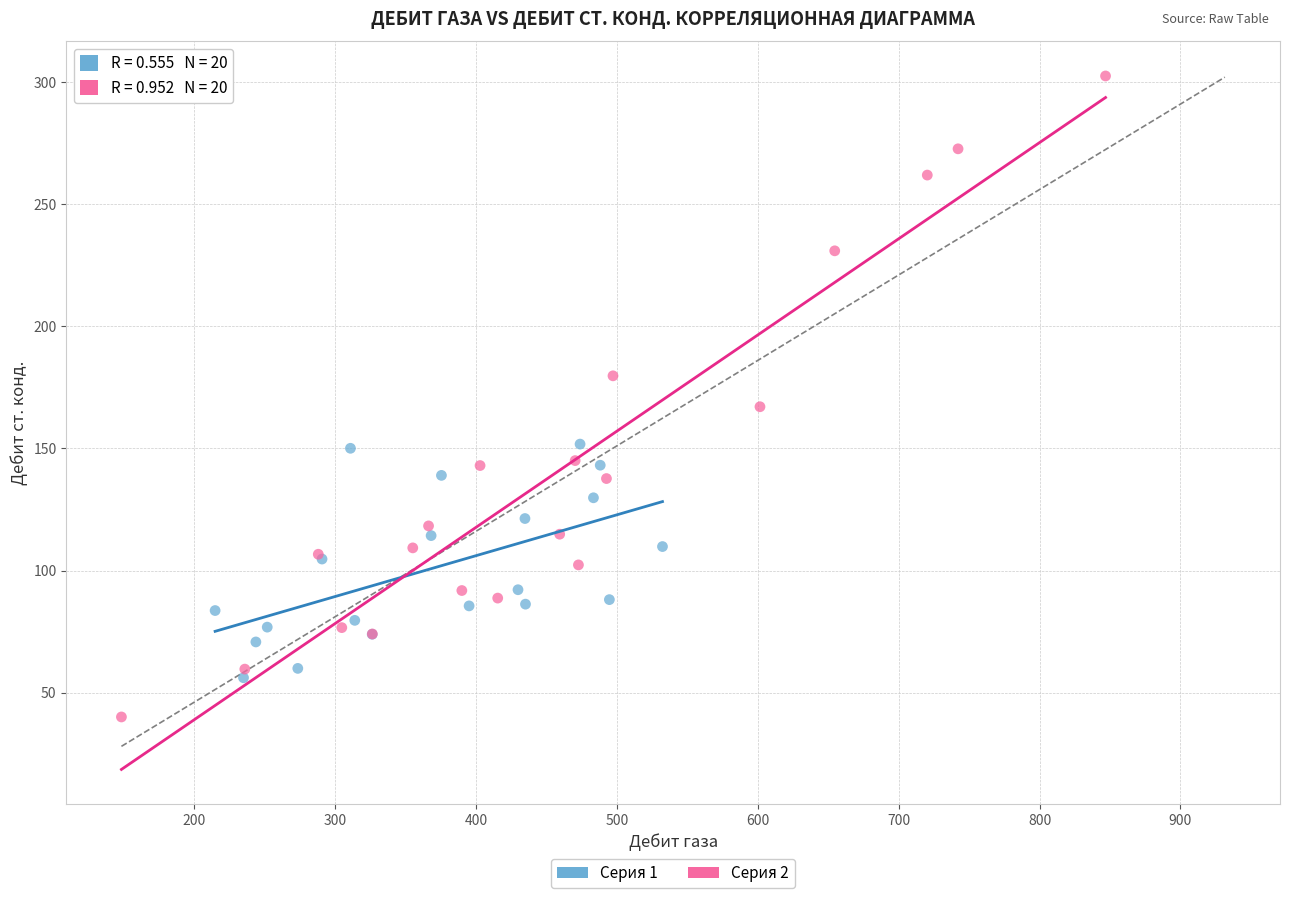

Which series contains the highest Y value?

Серия 2